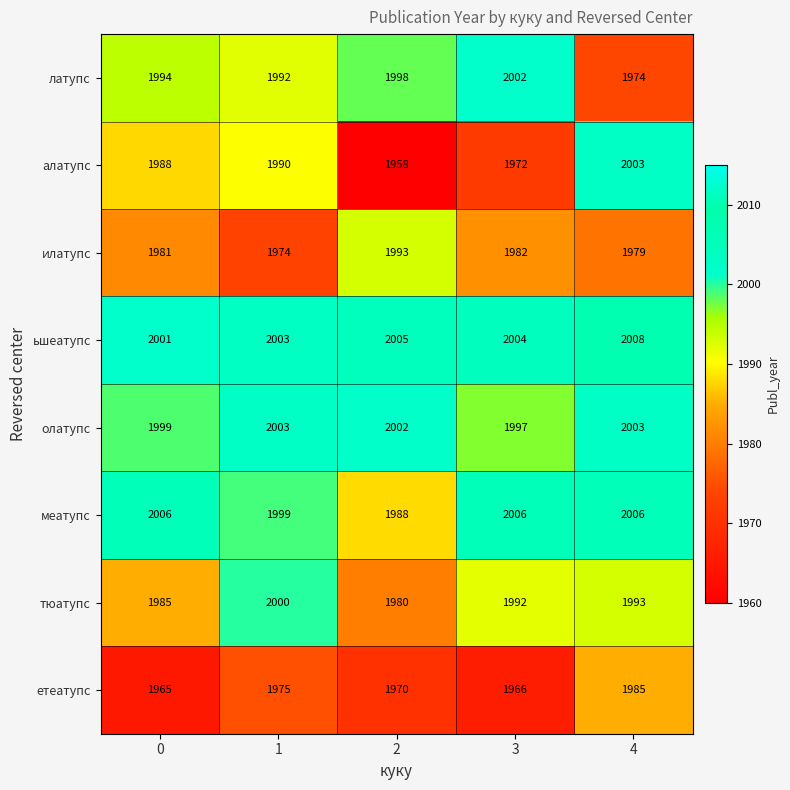

Which label corresponds to the largest value in the chart?

4